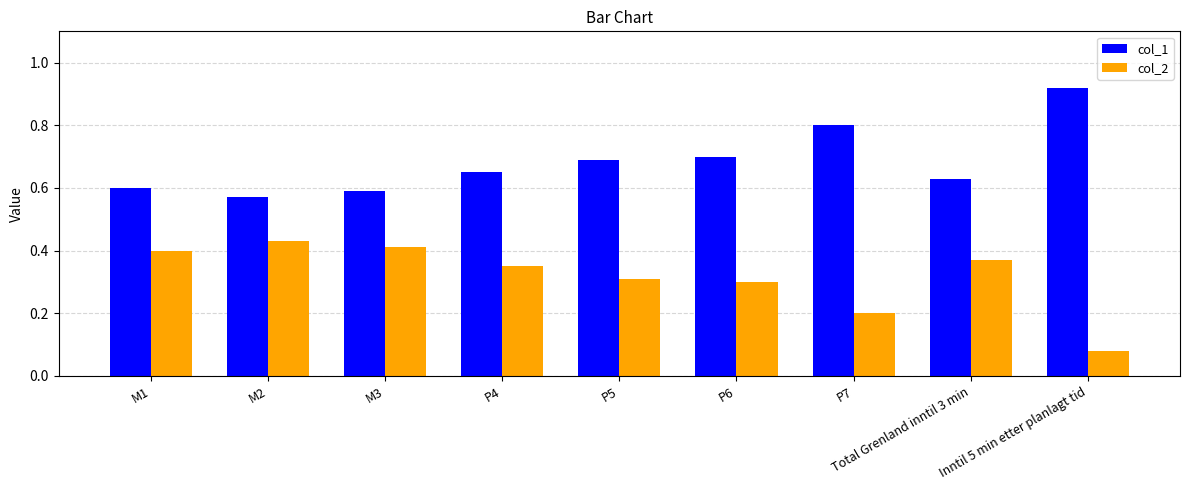

Is it true that col_1 equals 0.6 at M2?

True